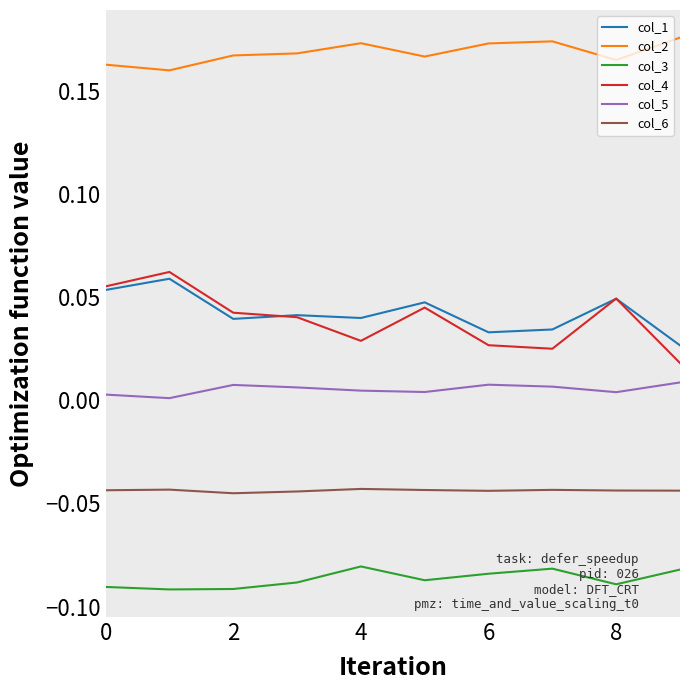

Which series has the widest spread of values?

col_4